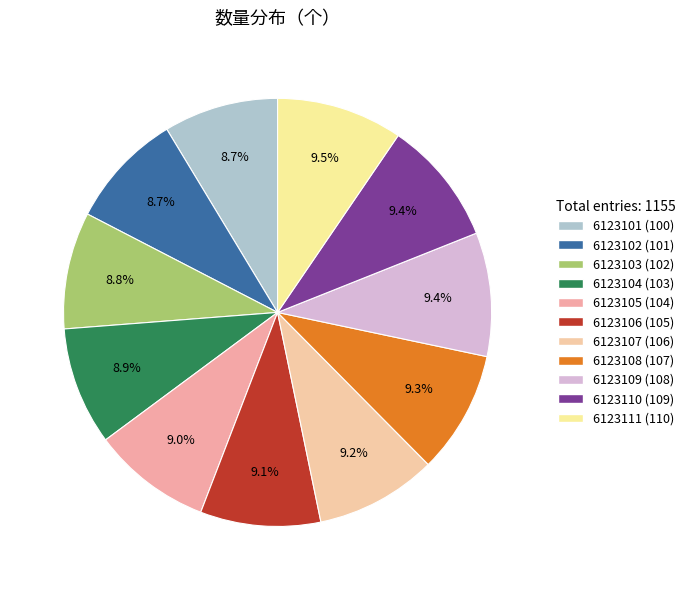

How many slices are in this pie chart?

11